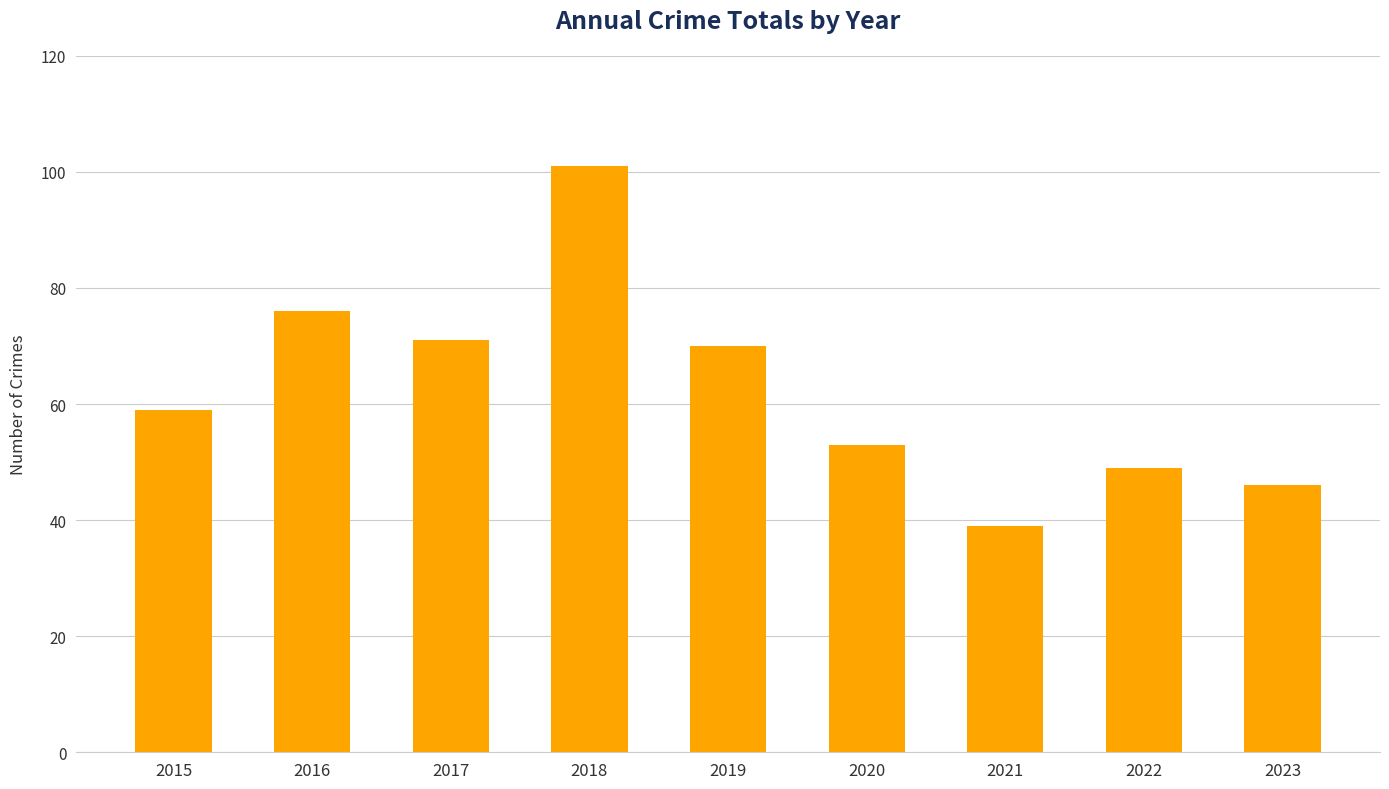

Does the chart contain stacked bars?

No